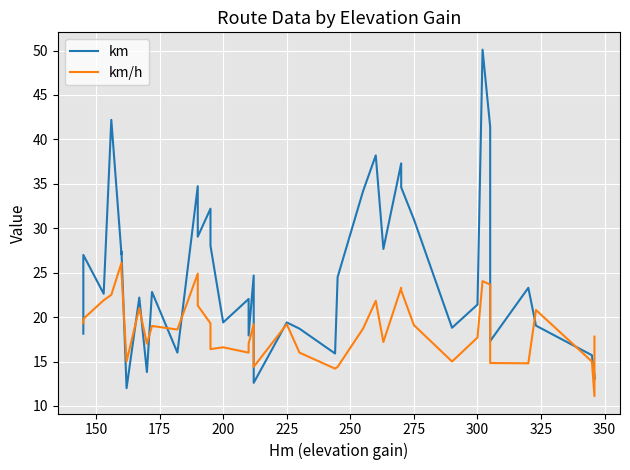

What is the greatest value displayed?

50.1